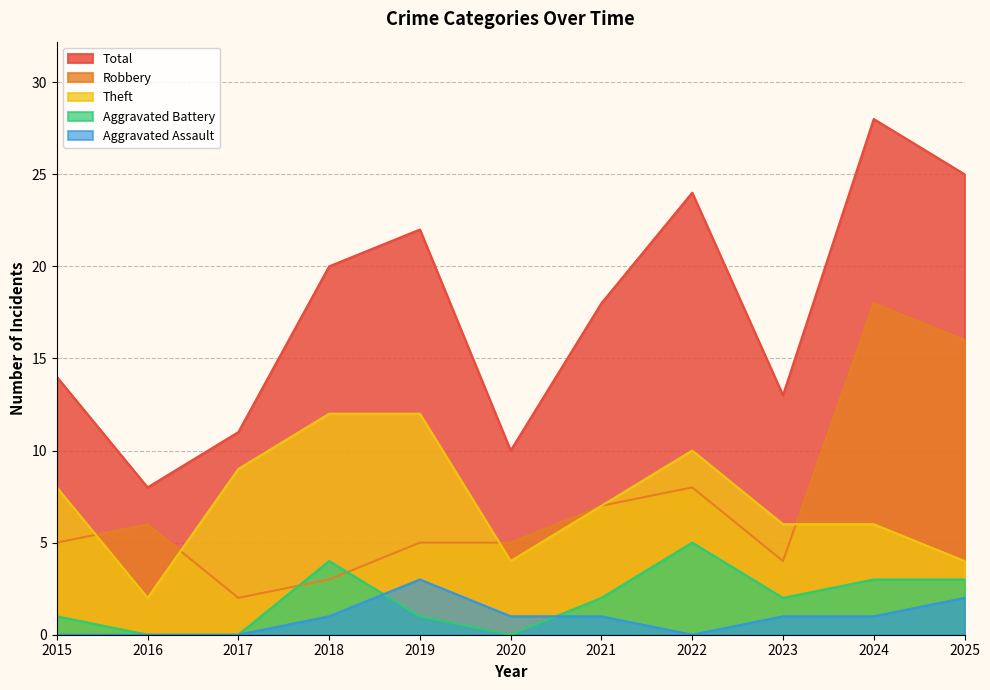

The value of Aggravated Battery at 2022 is 3. True or false?

False